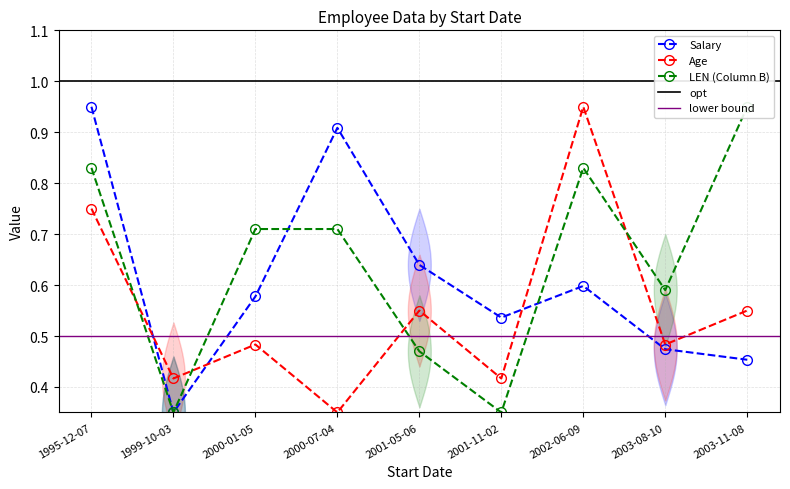

Rank the series by their average value, from highest to lowest.

LEN (Column B), Salary, Age